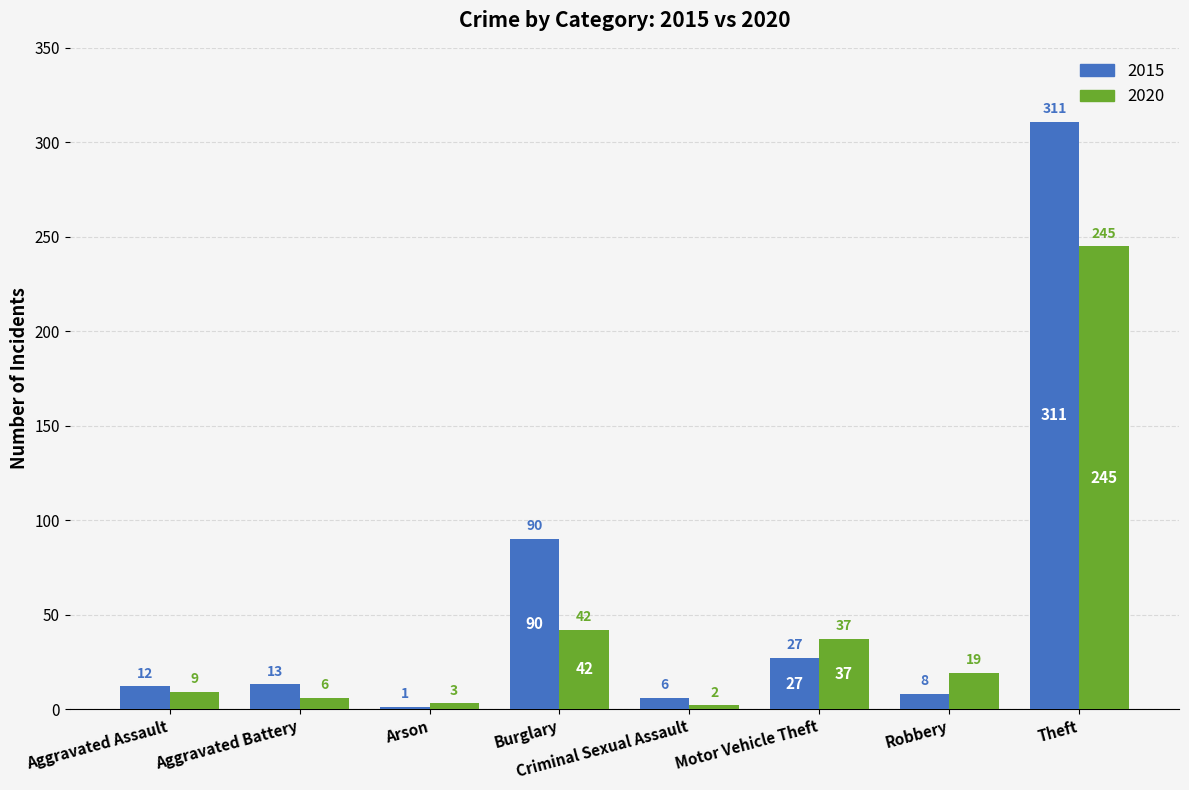

Reading left to right, transcribe all the data shown in this chart.

2015: Aggravated Assault=12	Aggravated Battery=13	Arson=1	Burglary=90	Criminal Sexual Assault=6	Motor Vehicle Theft=27	Robbery=8	Theft=311
2020: Aggravated Assault=9	Aggravated Battery=6	Arson=3	Burglary=42	Criminal Sexual Assault=2	Motor Vehicle Theft=37	Robbery=19	Theft=245